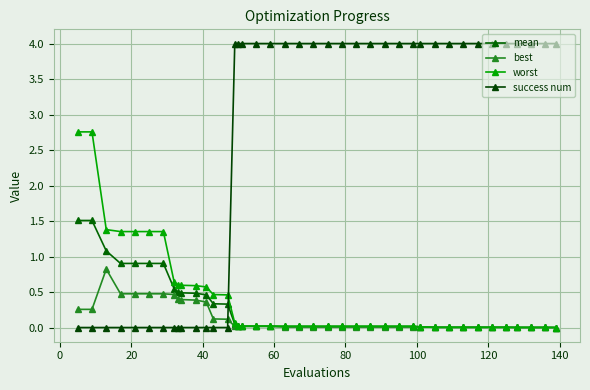

What is the average value of the mean series?

0.3